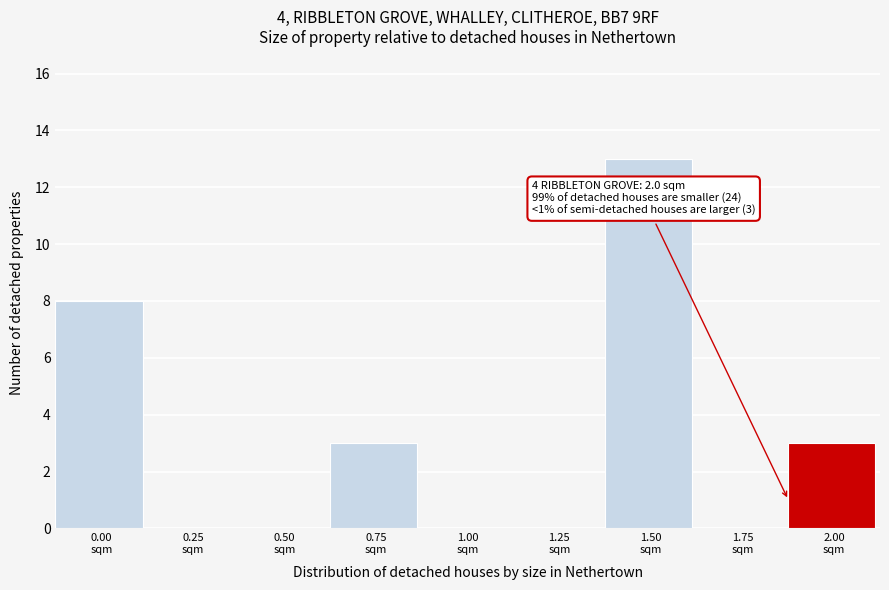

What is the maximum value shown in the chart?

13